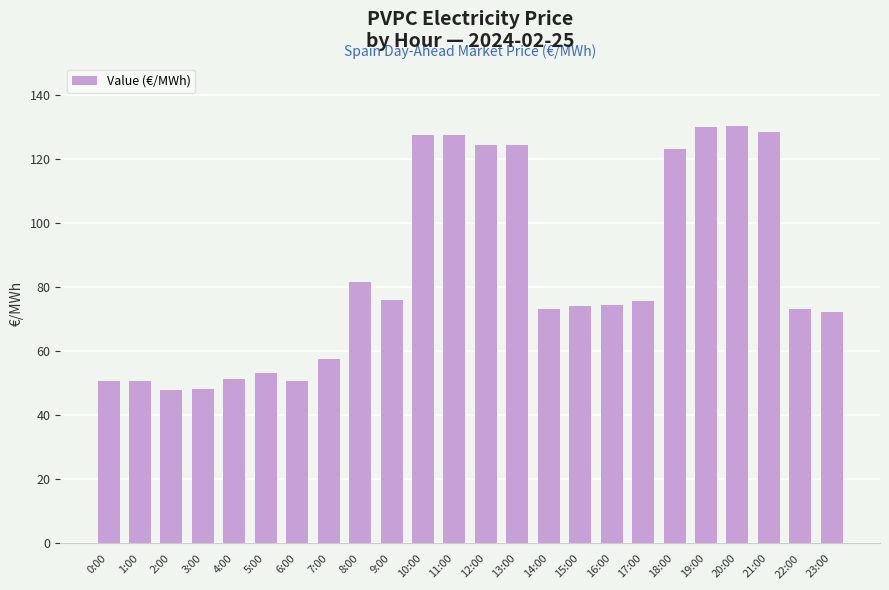

What is the difference between the maximum and minimum values?

82.4